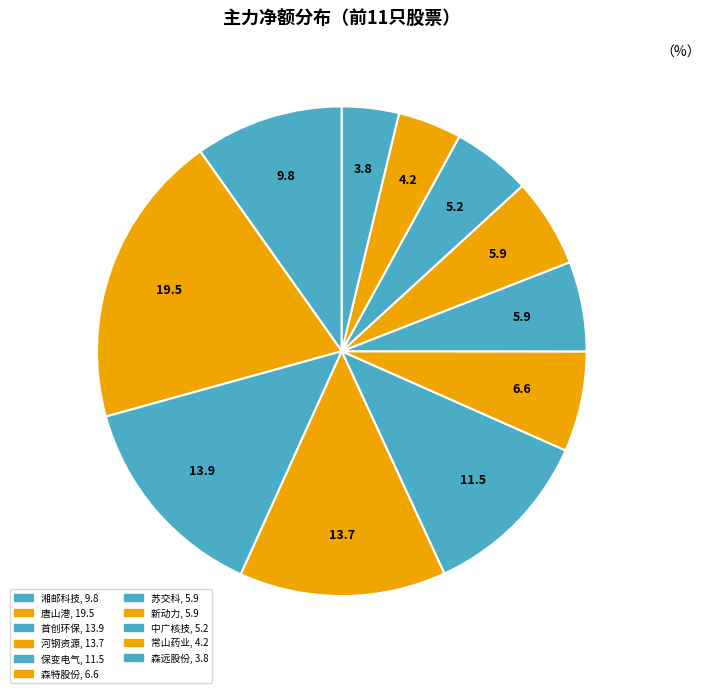

How many segments does this pie chart have?

11